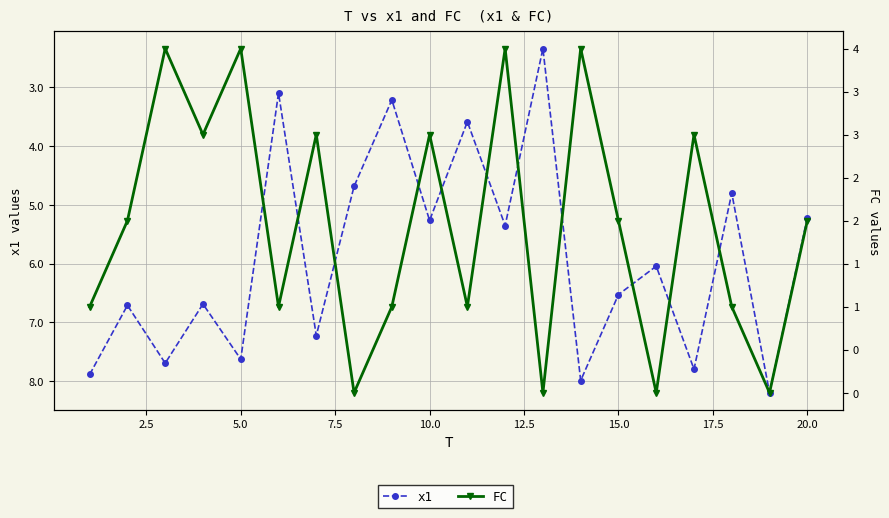

Reading left to right, list all the values displayed in this chart.

x1: 7.9	6.7	7.7	6.7	7.6	3.1	7.2	4.7	3.2	5.3	3.6	5.4	2.3	8.0	6.5	6.0	7.8	4.8	8.2	5.2
FC: 1.0	2.0	4.0	3.0	4.0	1.0	3.0	0.0	1.0	3.0	1.0	4.0	0.0	4.0	2.0	0.0	3.0	1.0	0.0	2.0